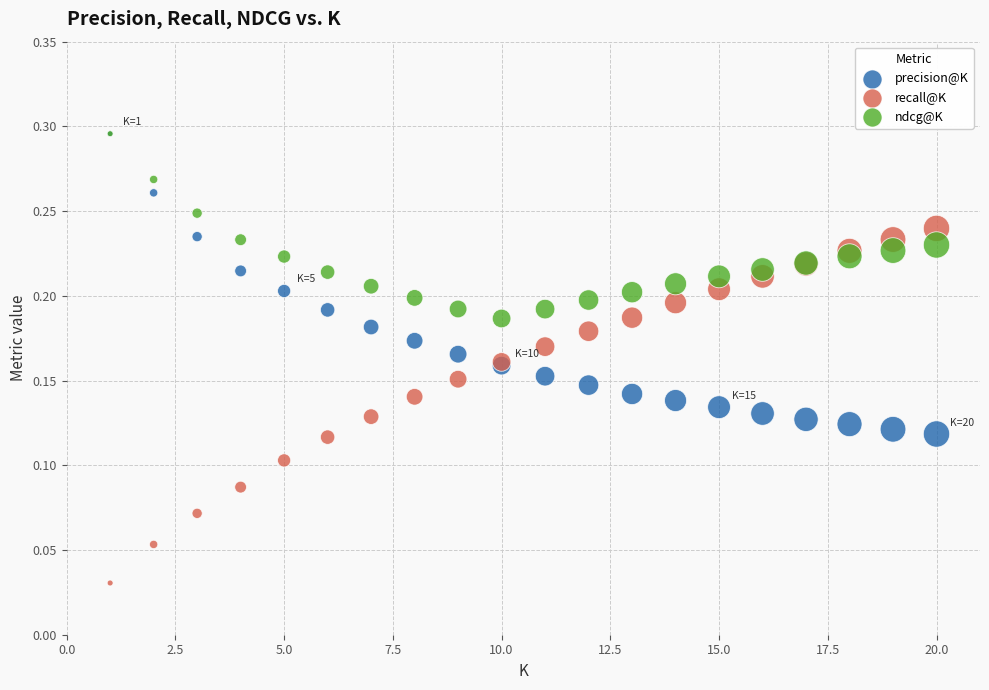

Which series has the widest spread of Y values?

recall@K